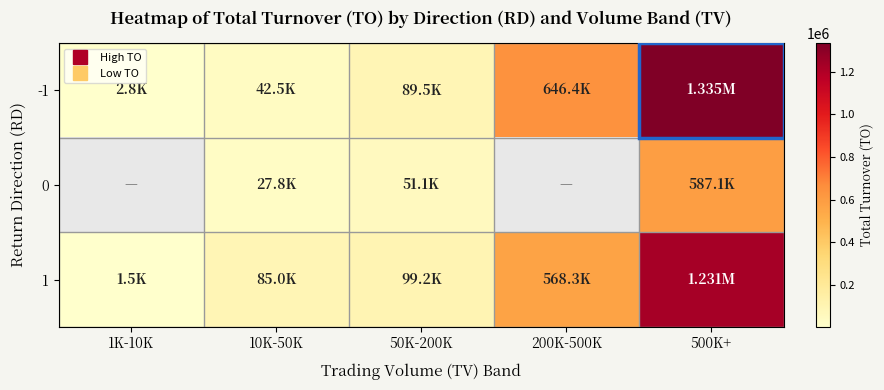

Between 1K-10K and 200K-500K, which series saw the biggest shift?

-1